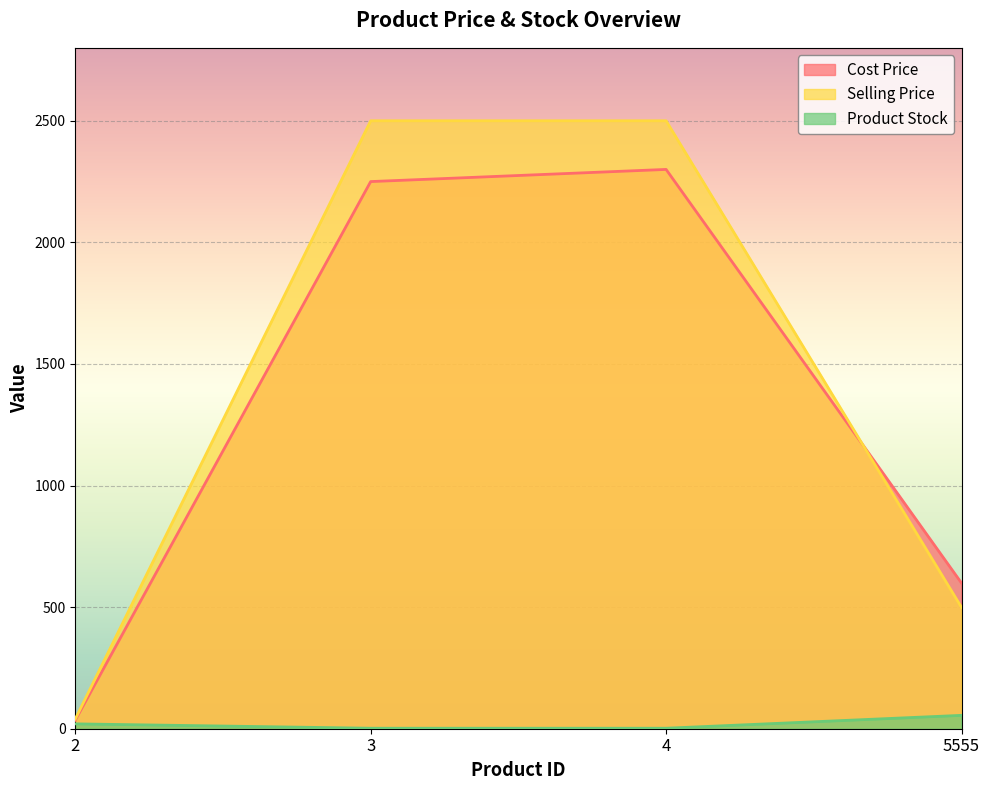

Count the number of categories in the chart.

4